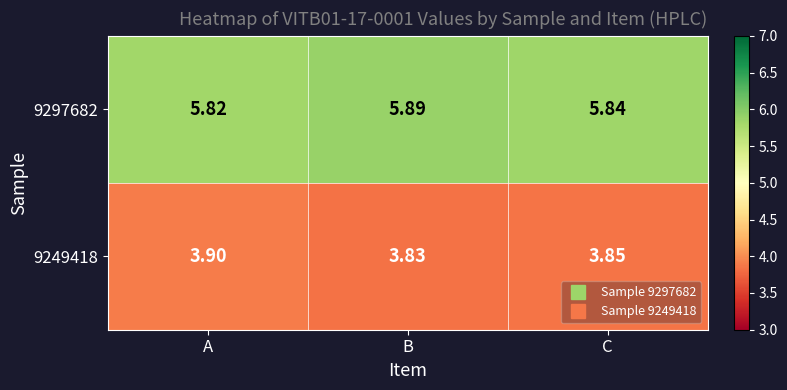

Which series changed the most between B and C?

9297682